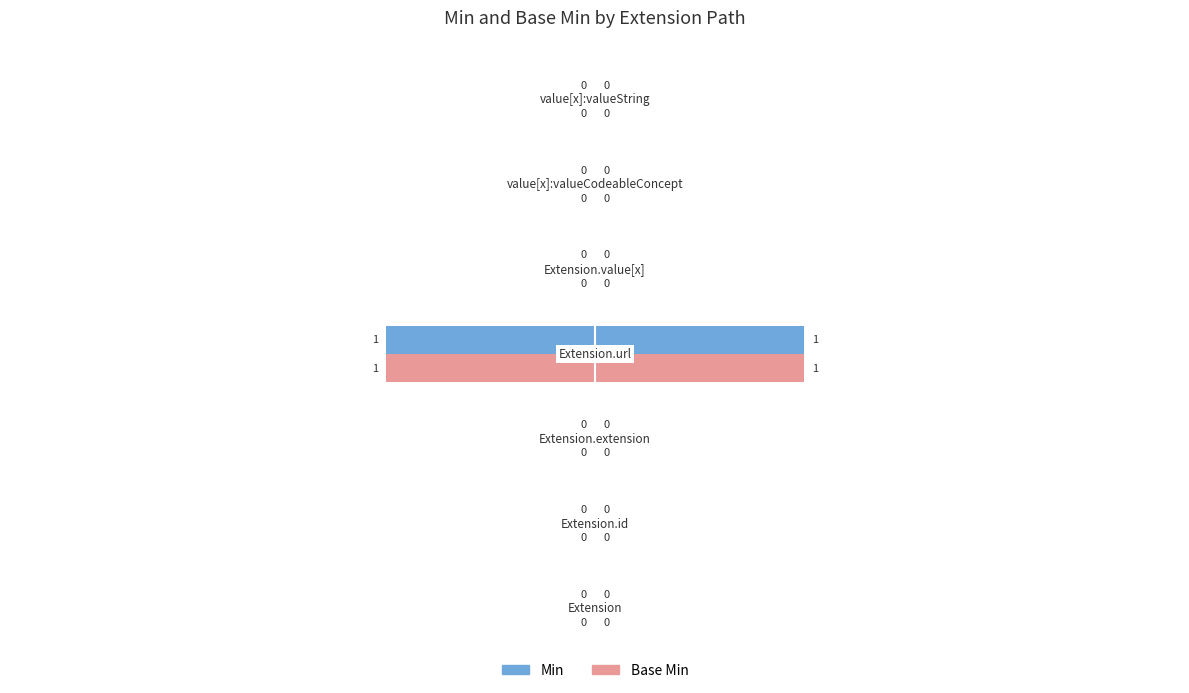

Which series has the widest spread of values?

Min